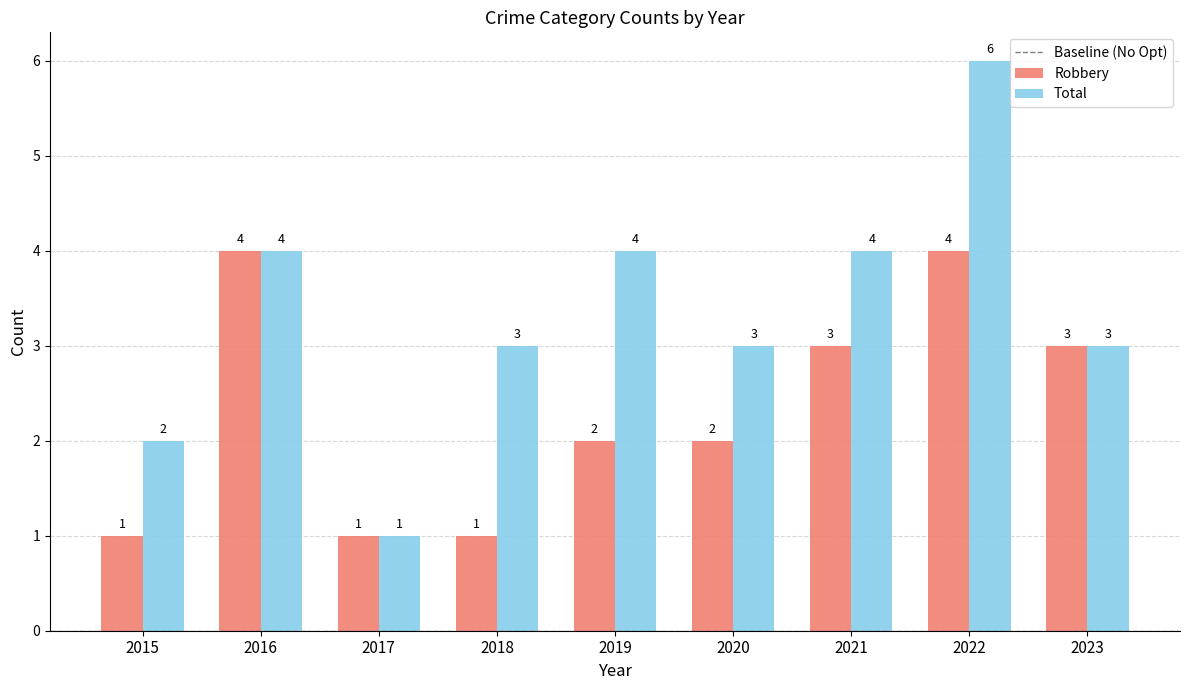

The Robbery series shows 3 at 2023. True or false?

True